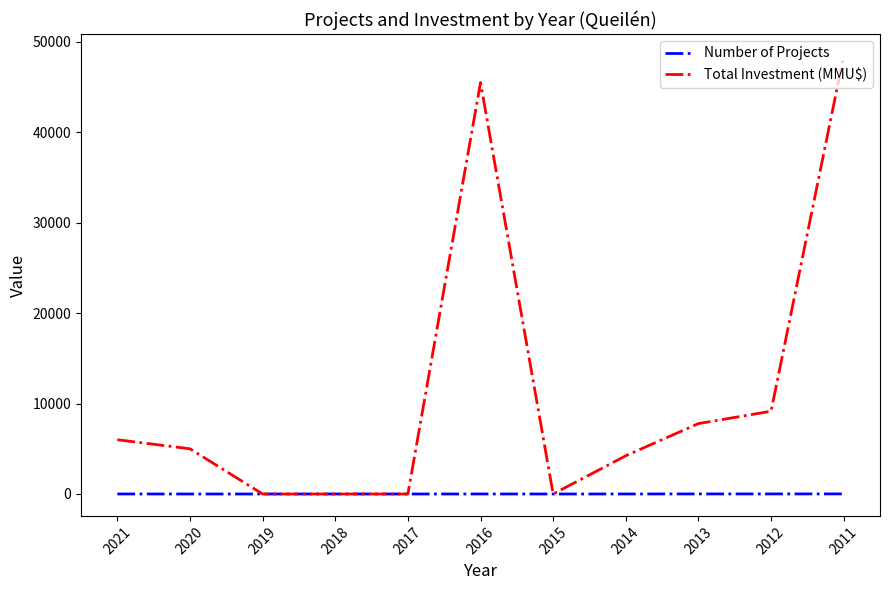

At 2013, list the series in order from smallest to largest.

Number of Projects, Total Investment (MMU$)